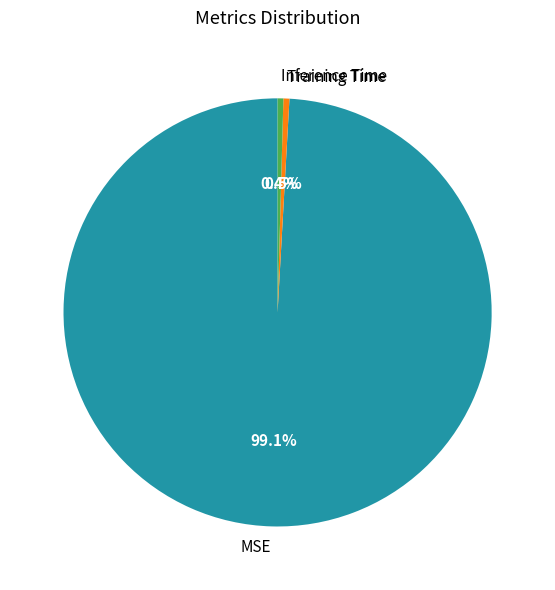

Between Training Time and MSE, which is larger?

MSE